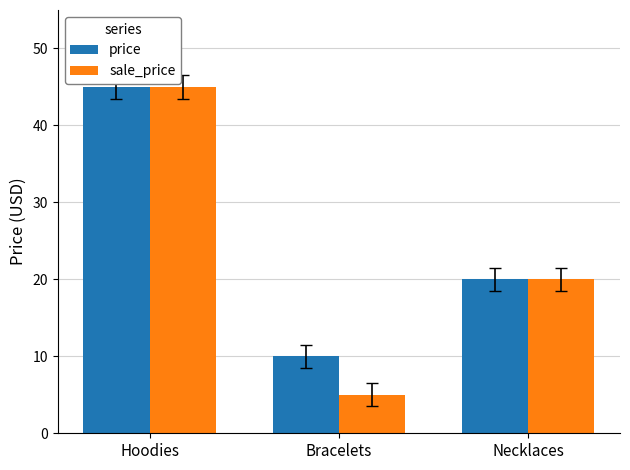

Is it true that sale_price equals 3 at Bracelets?

False